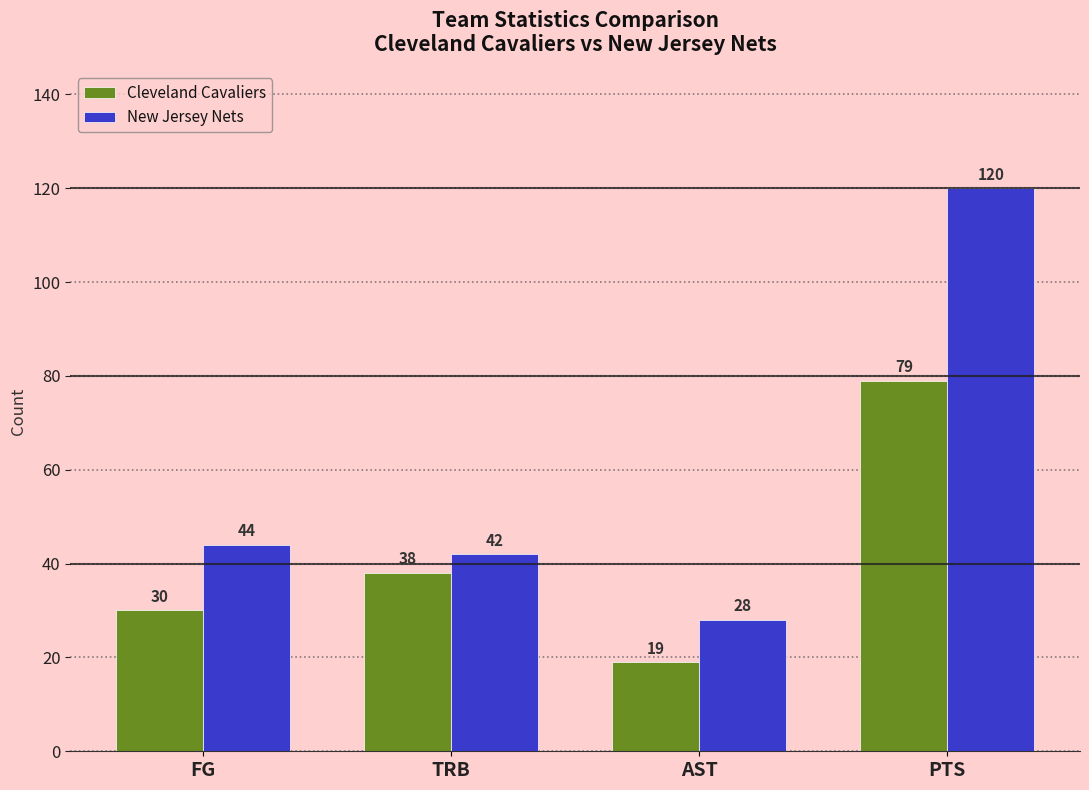

Reading right to left, transcribe all the data shown in this chart.

Cleveland Cavaliers: 79	19	38	30
New Jersey Nets: 120	28	42	44